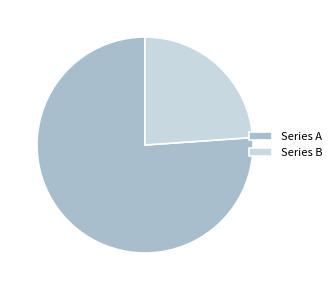

Is it true that Series B is 24% of the pie?

True